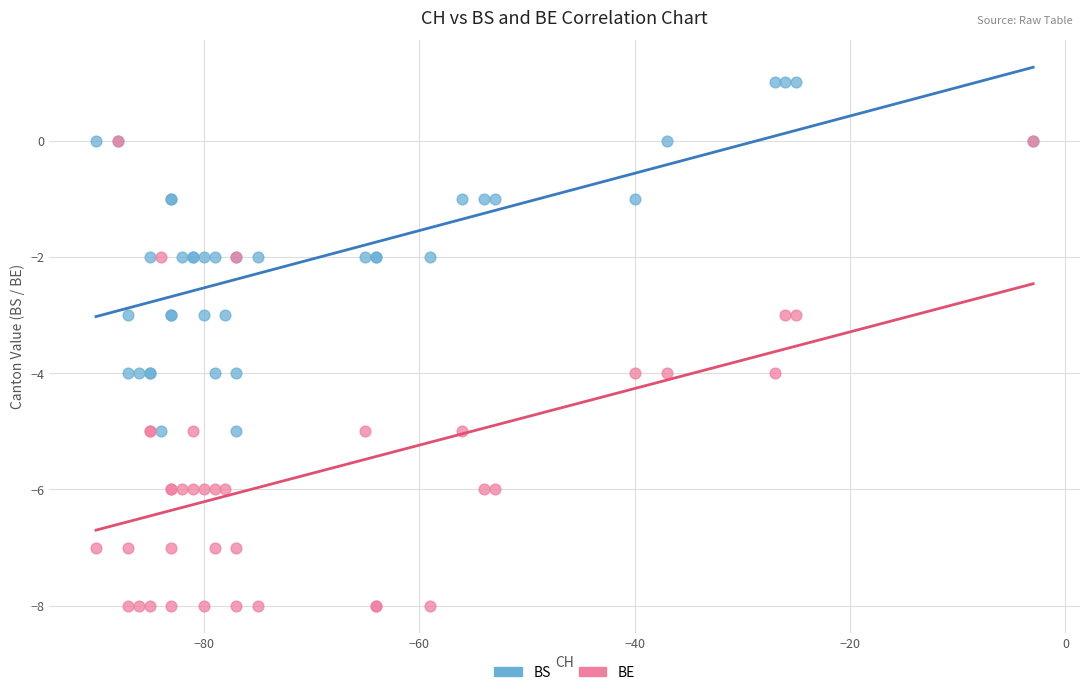

What are all the series names shown in the legend?

BS, BE